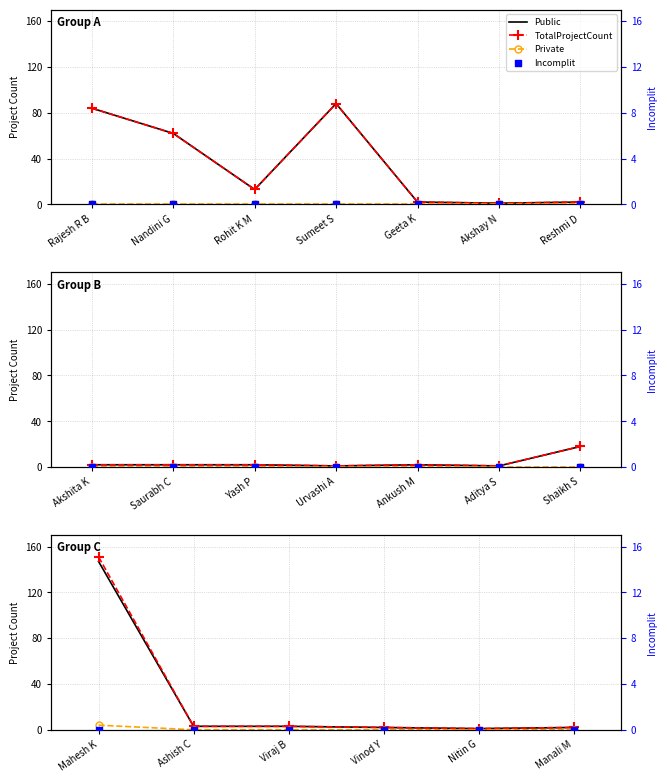

Which series has the widest spread of Y values?

TotalProjectCount